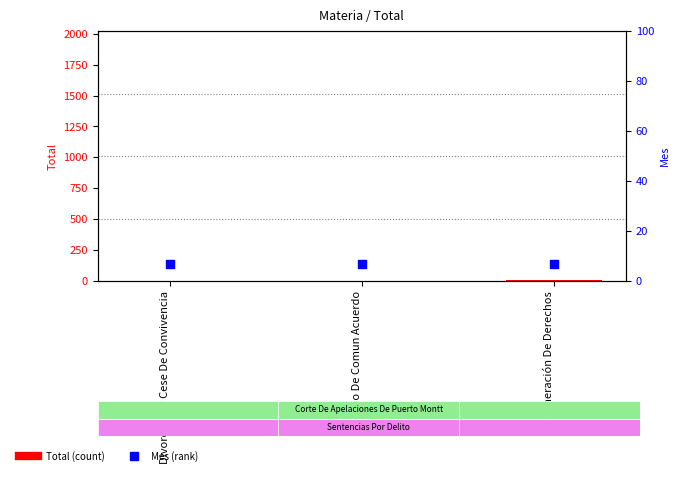

At which category is the sum across all series the highest?

Vulneración De Derechos